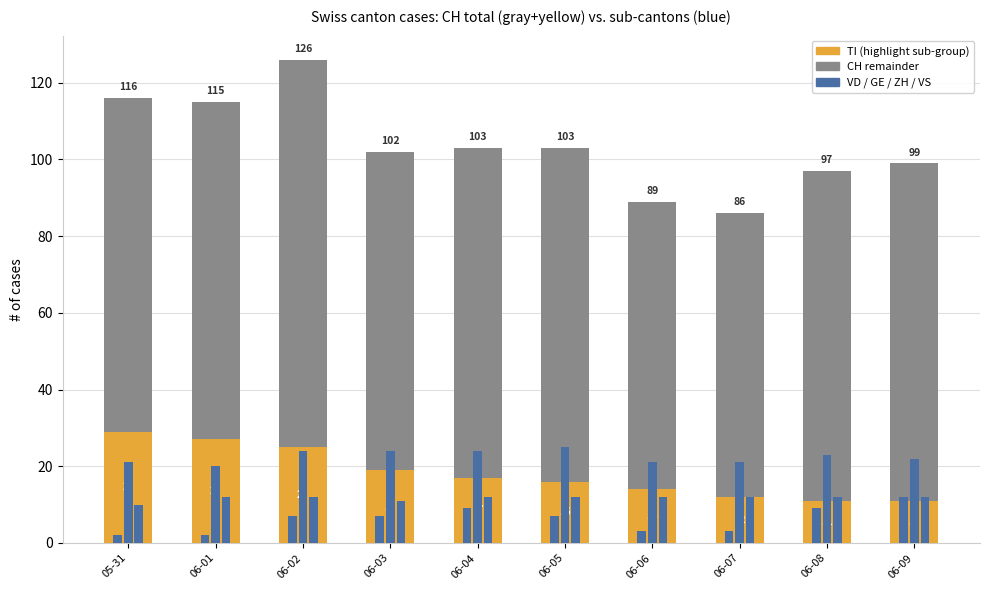

How many values in the VD series are below 23?

5